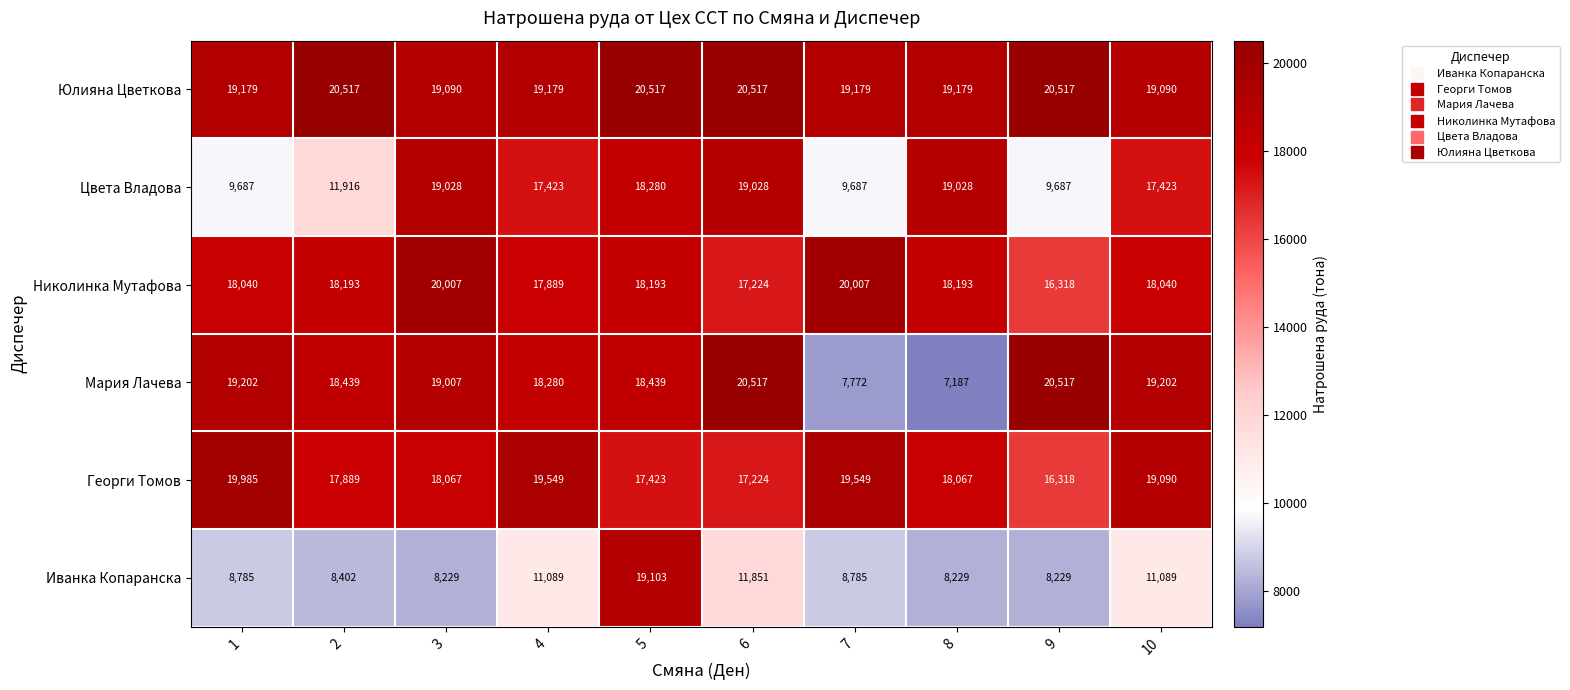

Which series has the largest range (max minus min)?

Мария Лачева